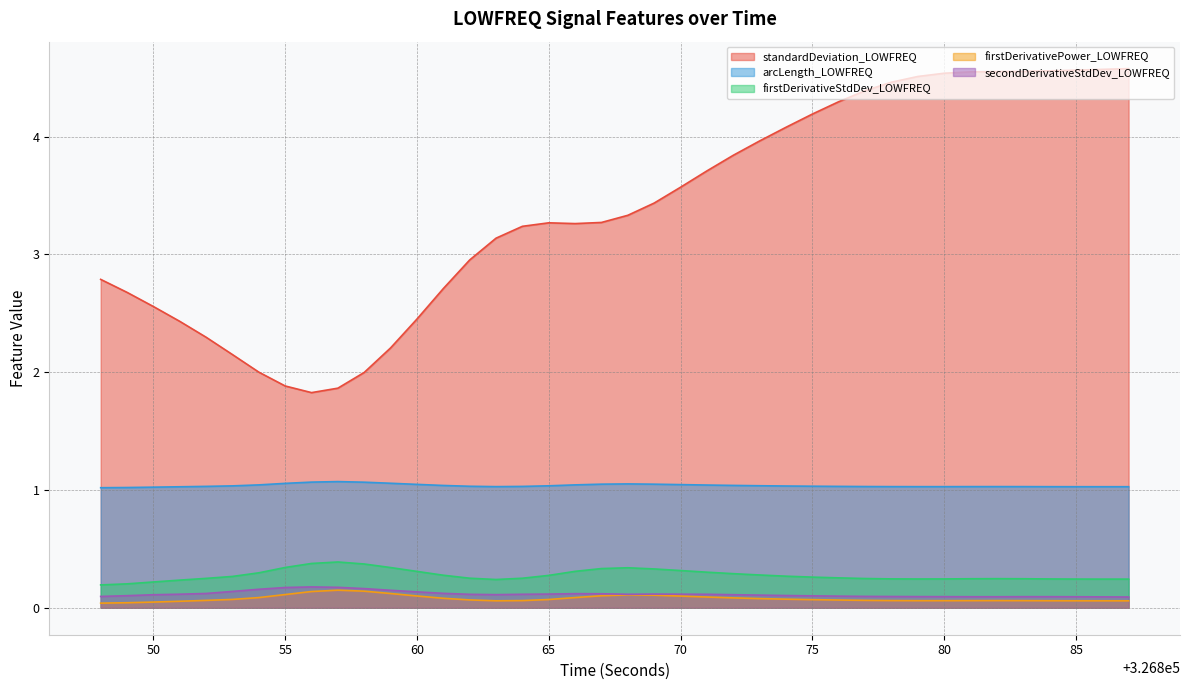

True or false: standardDeviation_LOWFREQ and secondDerivativeStdDev_LOWFREQ cross at least once.

False